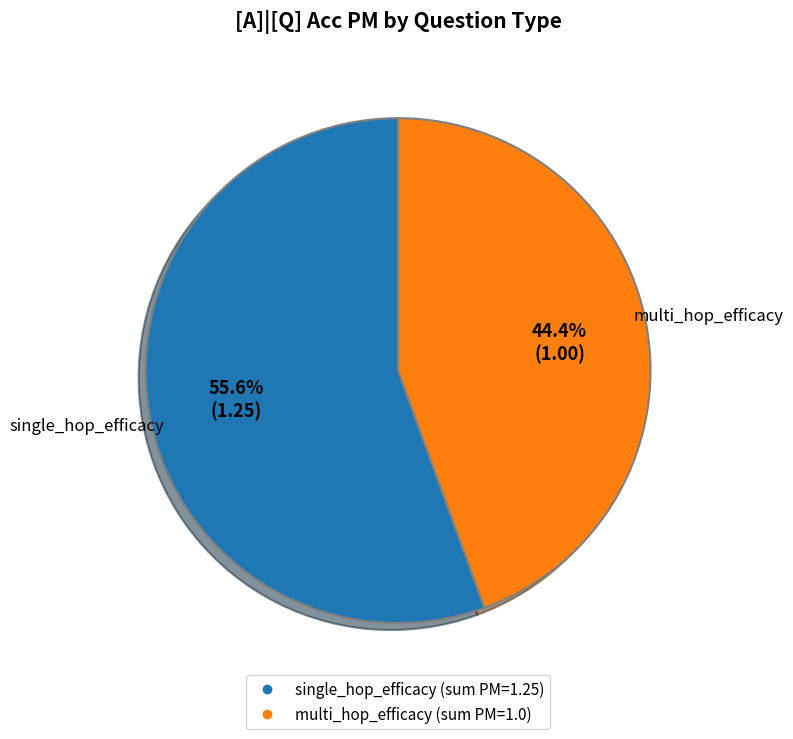

What percentage is NOT represented by single_hop_efficacy?

44.4%